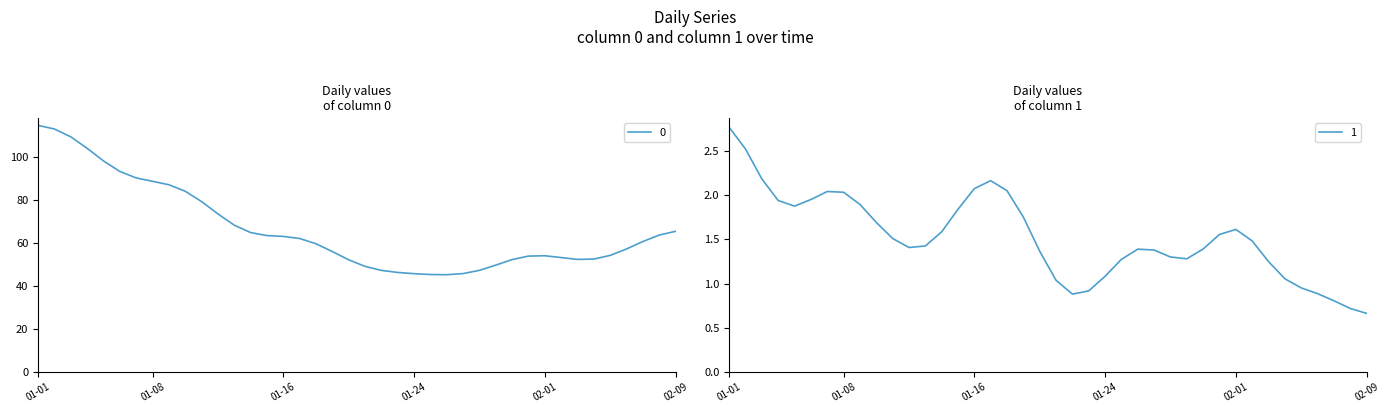

What is the highest value of the 0 series?

115.0